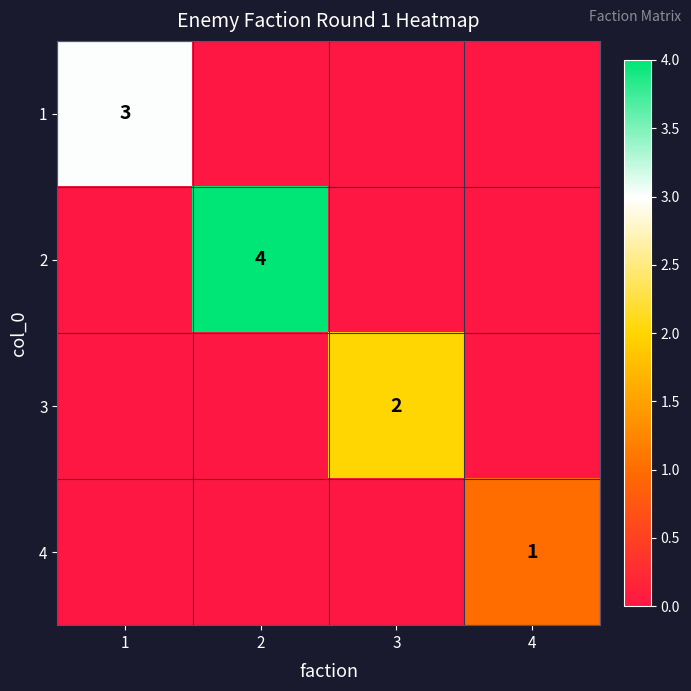

What is the highest value of the 1 series?

3